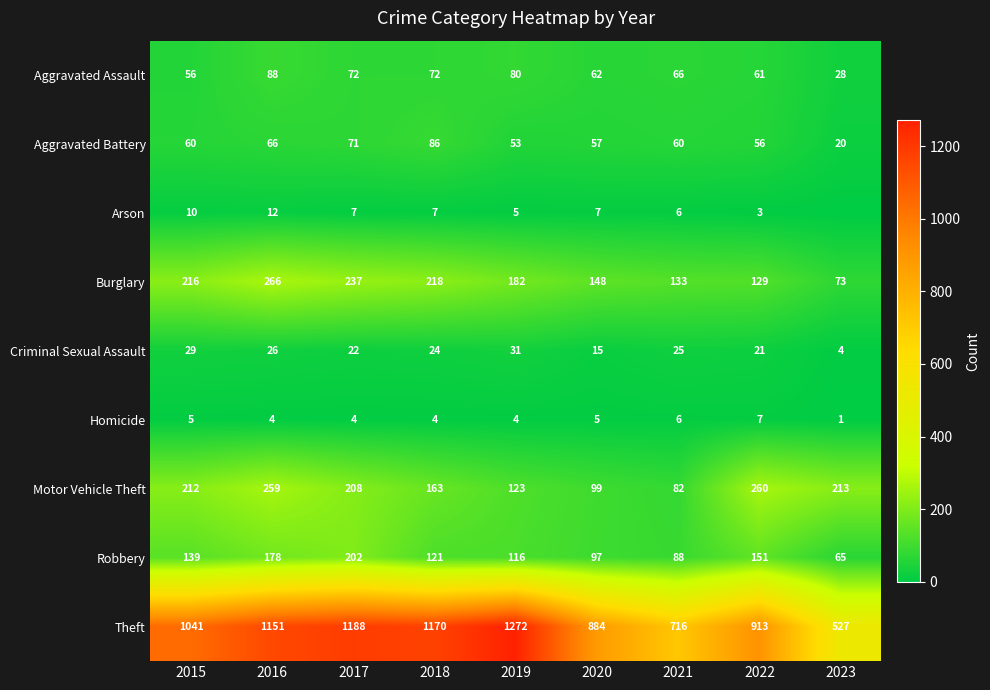

The Motor Vehicle Theft series shows 144 at 2021. True or false?

False